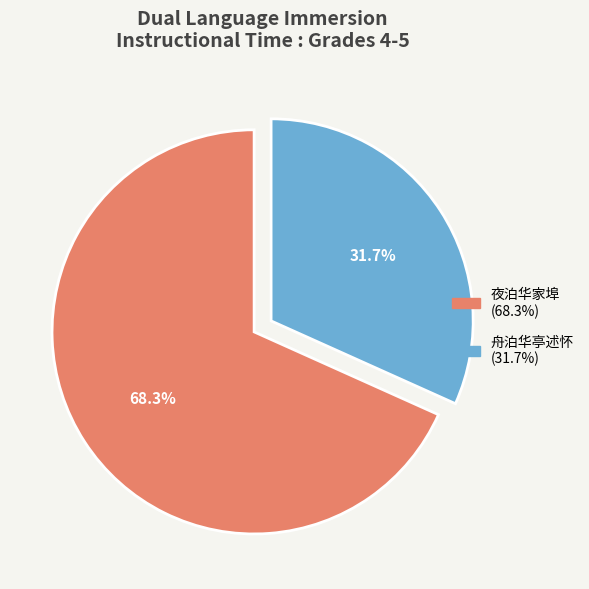

Is there a majority slice in this chart?

Yes